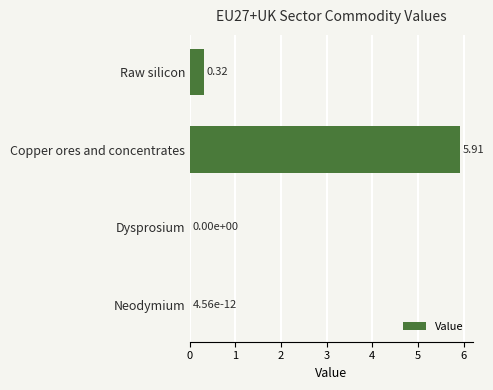

What is the sum of all values?

6.2